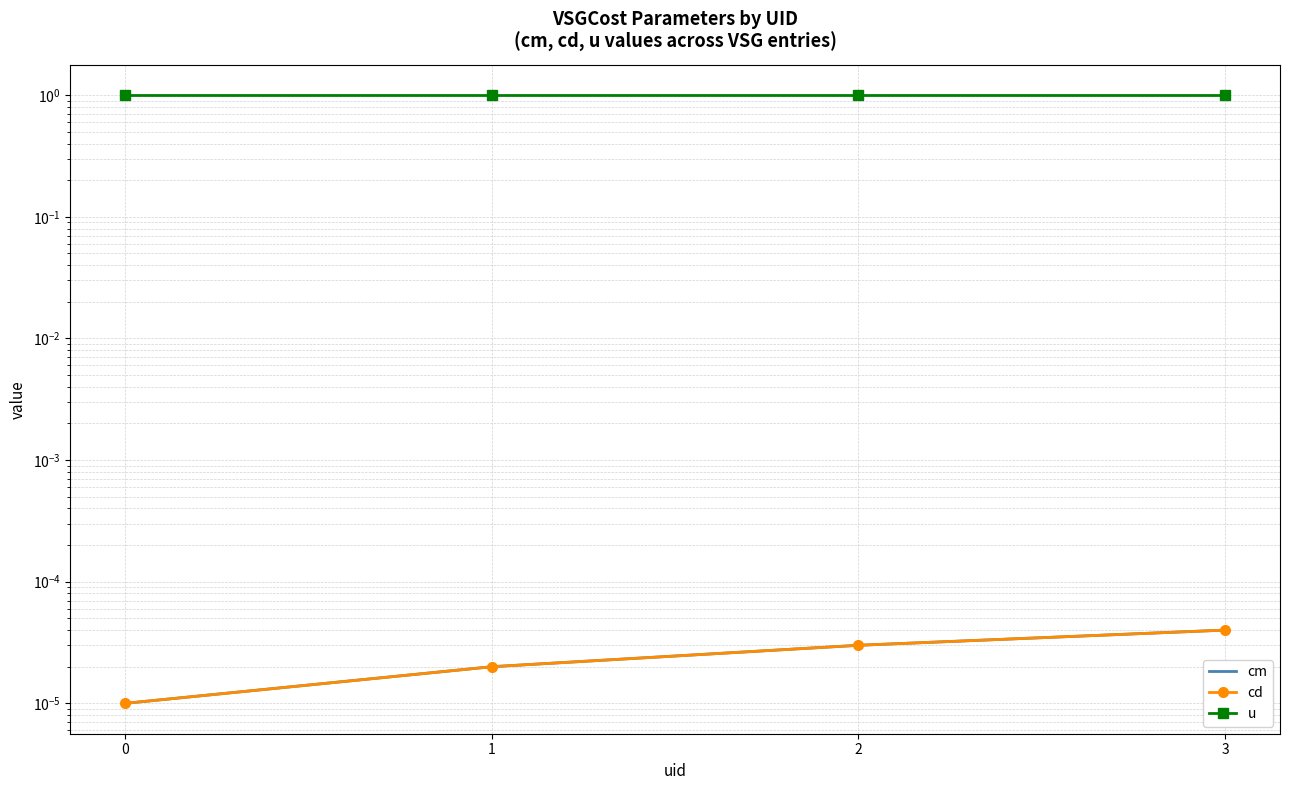

What is the difference between the highest and lowest values at 3?

1.0